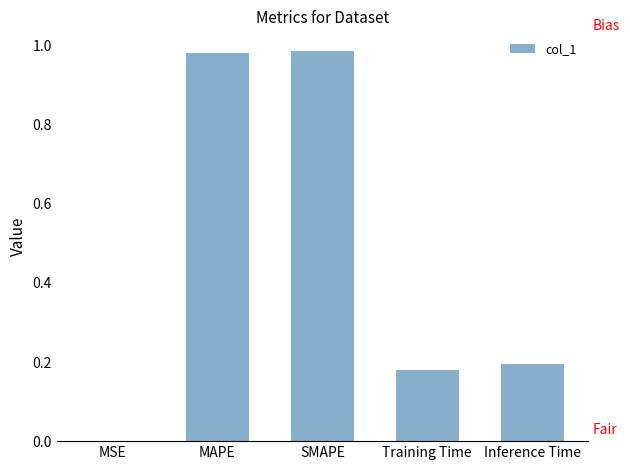

What is the average value?

0.5